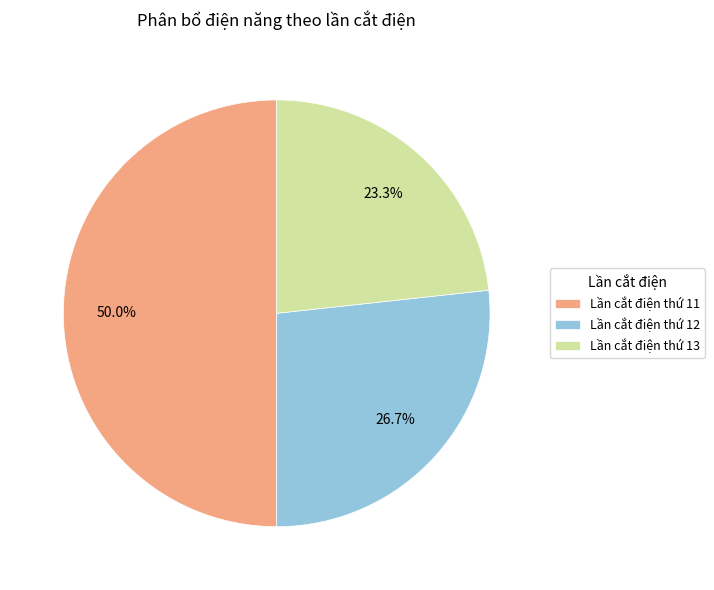

What portion of the pie excludes Lần cắt điện thứ 13?

76.7%